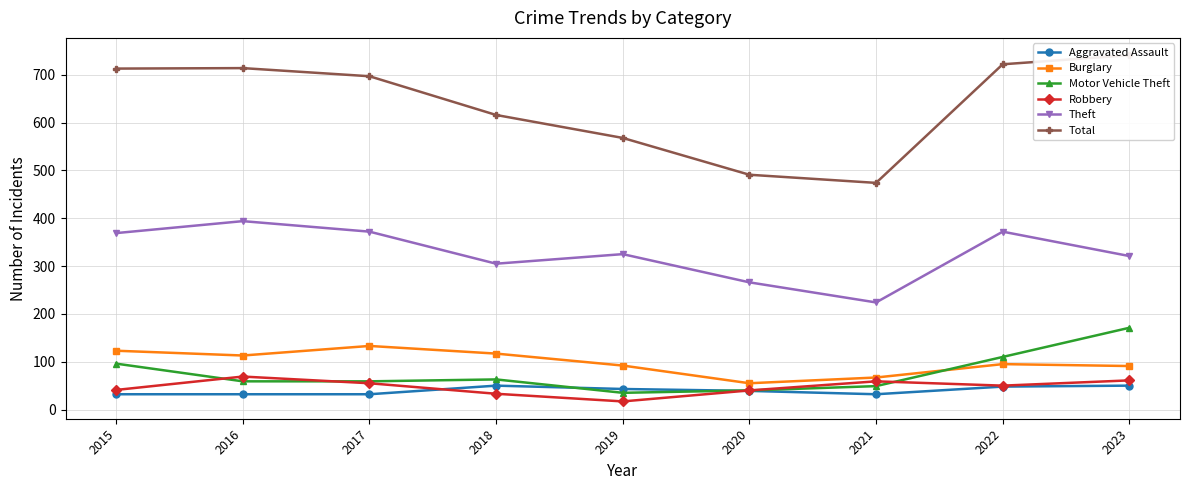

Reading left to right, transcribe all the data shown in this chart.

Aggravated Assault: 2015=32	2016=32	2017=32	2018=50	2019=43	2020=39	2021=32	2022=48	2023=50
Burglary: 2015=123	2016=113	2017=133	2018=117	2019=92	2020=55	2021=67	2022=95	2023=91
Motor Vehicle Theft: 2015=96	2016=59	2017=59	2018=63	2019=35	2020=40	2021=49	2022=110	2023=171
Robbery: 2015=41	2016=69	2017=55	2018=33	2019=17	2020=40	2021=59	2022=50	2023=61
Theft: 2015=369	2016=394	2017=372	2018=305	2019=325	2020=266	2021=224	2022=372	2023=321
Total: 2015=713	2016=714	2017=697	2018=616	2019=568	2020=491	2021=474	2022=722	2023=741